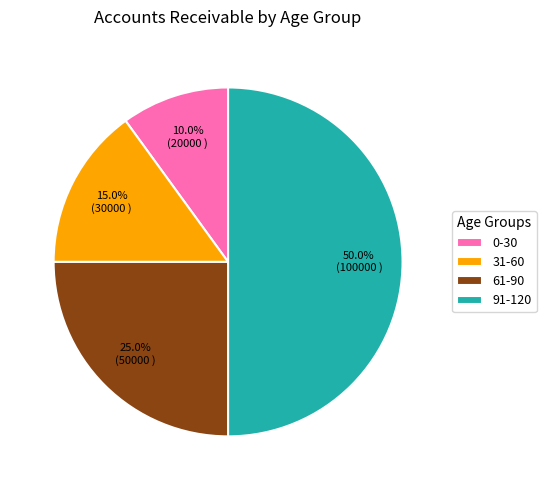

To the nearest percent, what is the combined percentage of 91-120 and 31-60?

65%